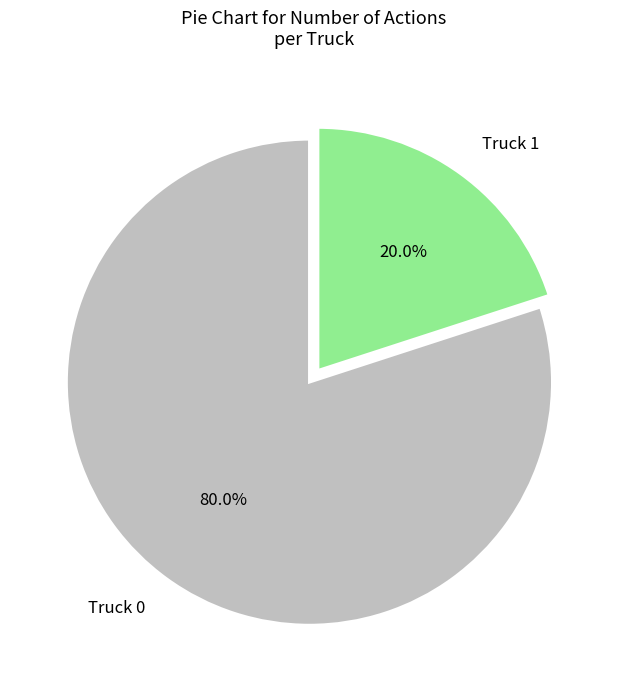

Does Truck 0 represent more than half of the total?

Yes